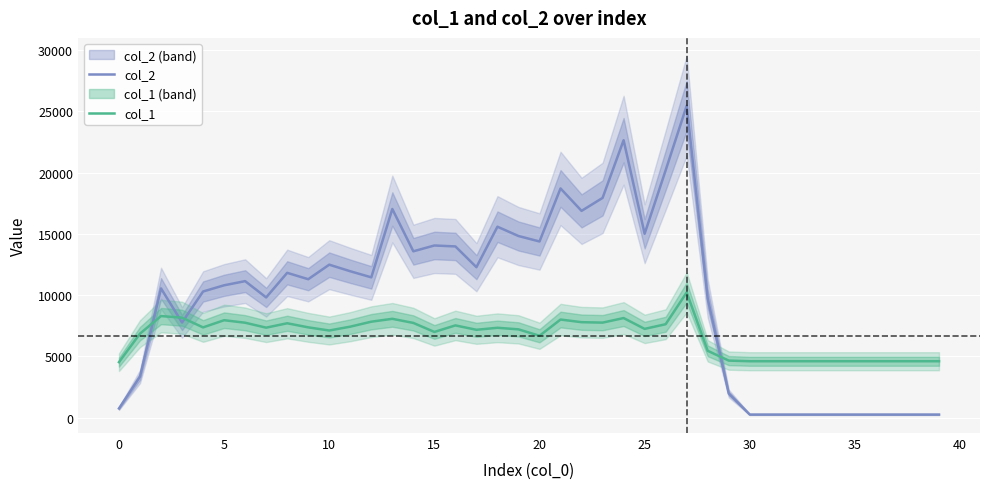

The value of col_1 at 14 is 13052.8. True or false?

False